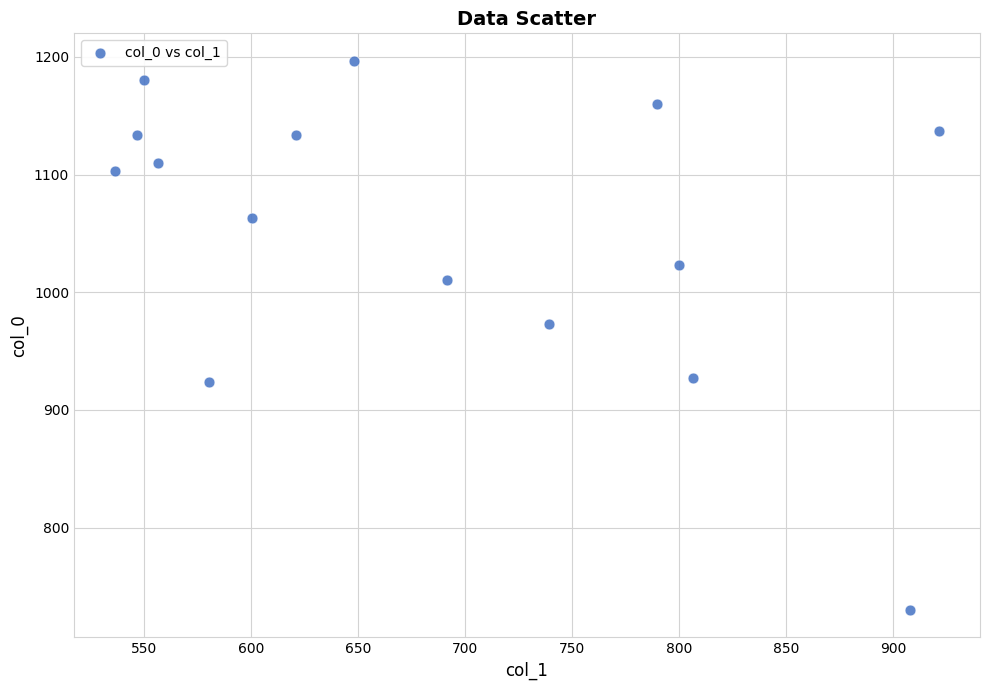

What is the range of Y values (max minus min)?

466.7